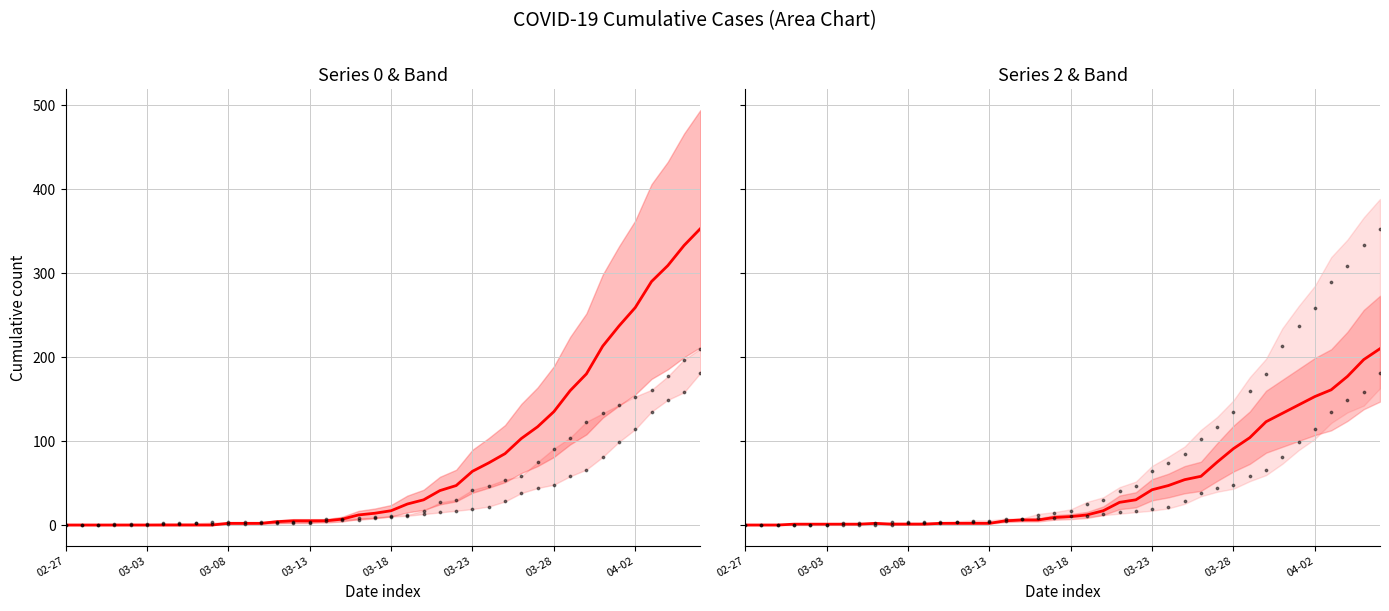

Is the value of 0 (points) at 03-13 greater than the value of 2 (points) at 18?

No